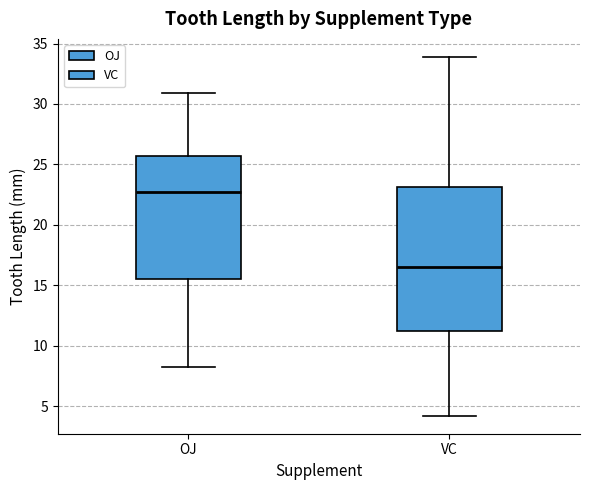

Reading left to right, transcribe this box plot: for each box, give where its median line is, the range the box spans, and where its two whiskers end, as read against the y-axis. The values are not printed on the chart, so give them approximately, as read against the axis.

OJ: median 22.5, box 15.5 to 25.5, whiskers 8.0 to 31.0
VC: median 16.5, box 11.0 to 23.0, whiskers 4.0 to 34.0